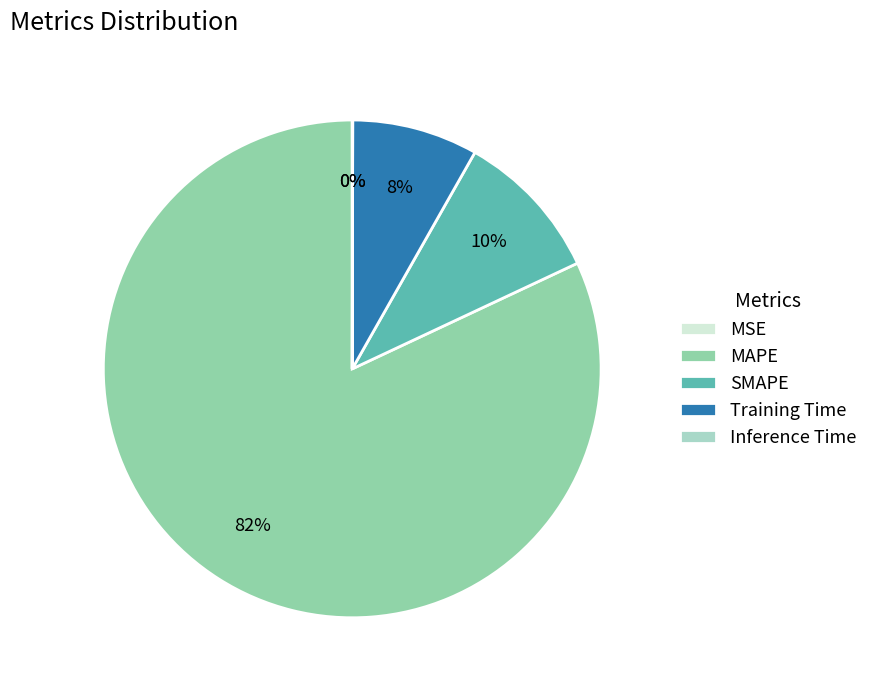

Which category accounts for the majority?

MAPE